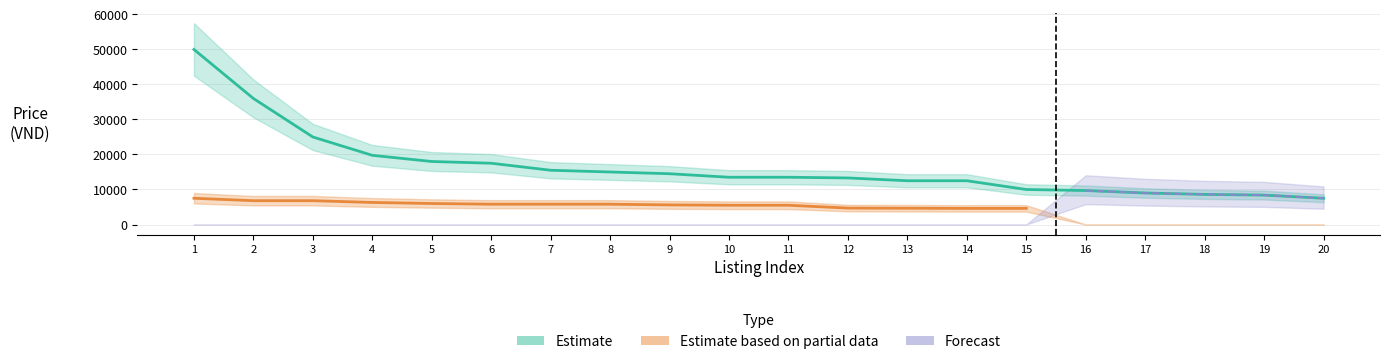

What is the sum of the Estimate values at 4 and 7?

35260